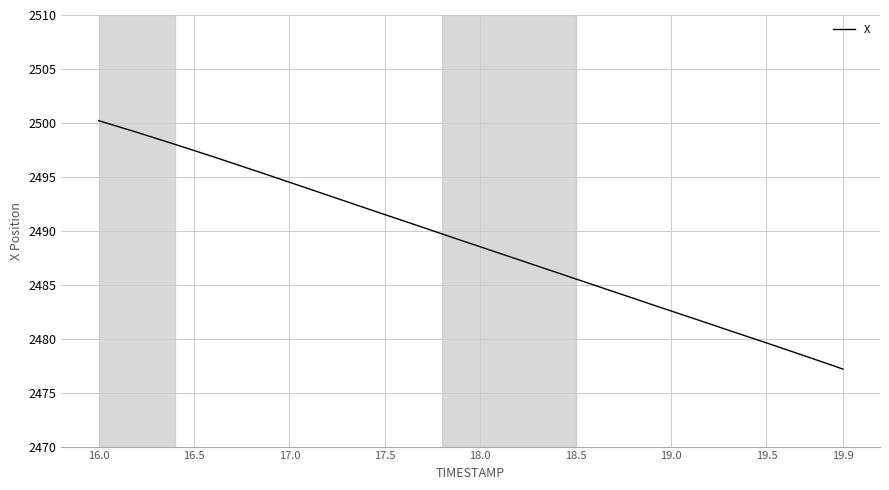

What is the minimum value shown in the chart?

2477.2